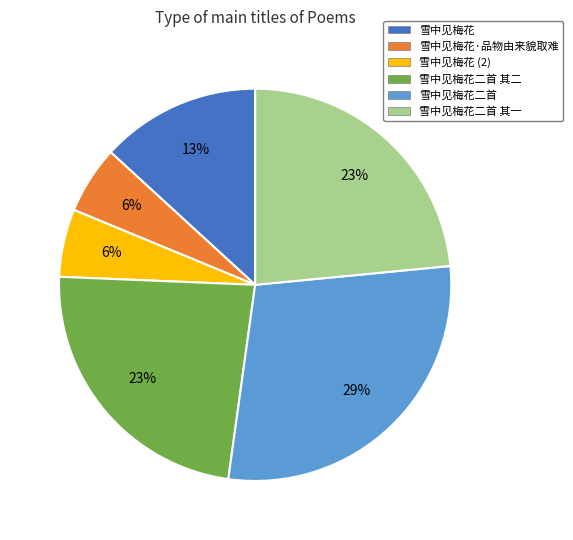

Do 雪中见梅花二首 其二 and 雪中见梅花二首 together represent more than half of the pie?

Yes